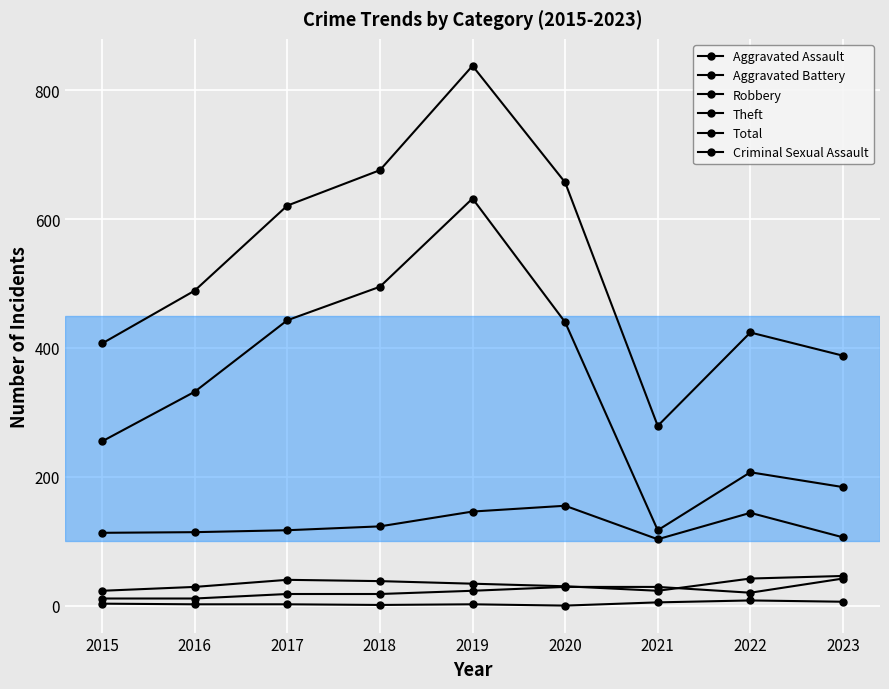

Reading left to right, what are all the values shown in this chart?

Aggravated Assault: 2015=11	2016=11	2017=18	2018=18	2019=23	2020=29	2021=29	2022=20	2023=42
Aggravated Battery: 2015=23	2016=29	2017=40	2018=38	2019=34	2020=30	2021=23	2022=42	2023=46
Robbery: 2015=113	2016=114	2017=117	2018=123	2019=146	2020=155	2021=103	2022=144	2023=106
Theft: 2015=255	2016=332	2017=443	2018=495	2019=632	2020=440	2021=117	2022=207	2023=184
Total: 2015=407	2016=489	2017=621	2018=676	2019=838	2020=657	2021=279	2022=424	2023=388
Criminal Sexual Assault: 2015=3	2016=2	2017=2	2018=1	2019=2	2020=0	2021=5	2022=8	2023=6